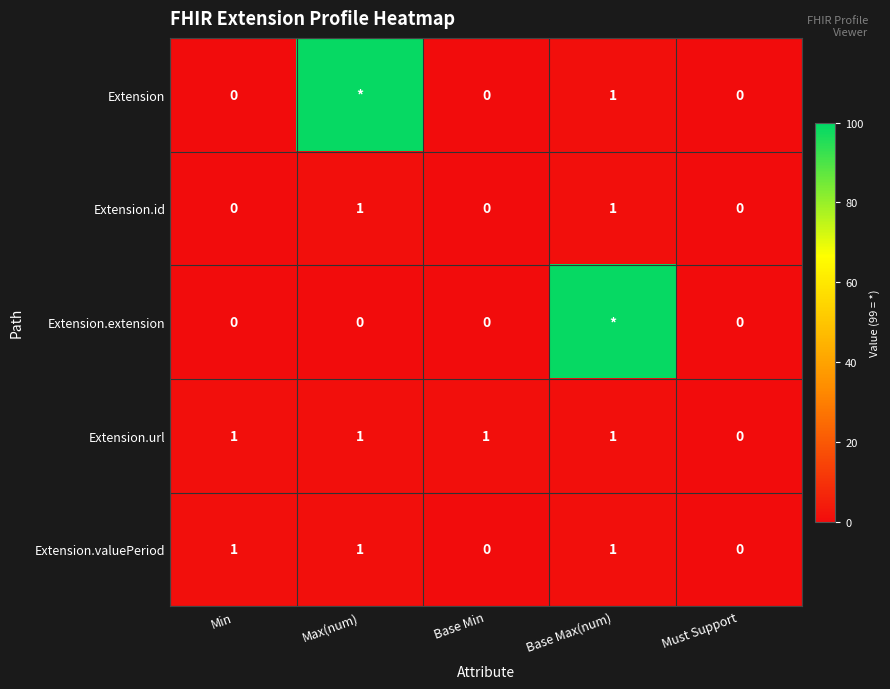

How many positive values does the Extension.url series have?

4